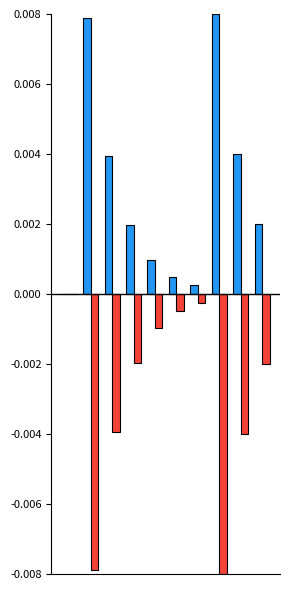

How many data points does each series have?

10